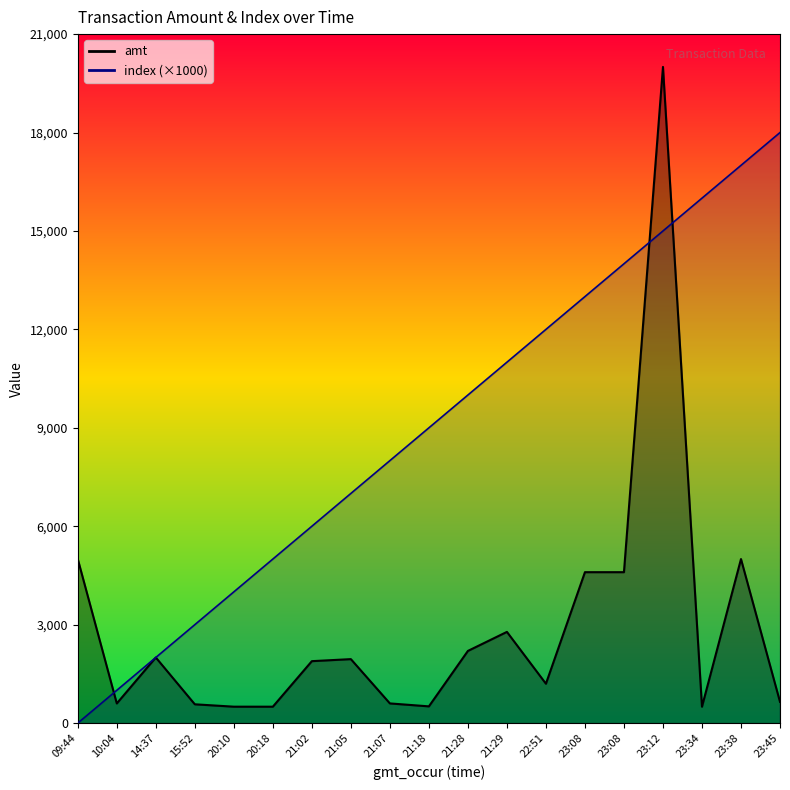

Is the value of amt at 23:08 greater than the value of index at 21:28?

No